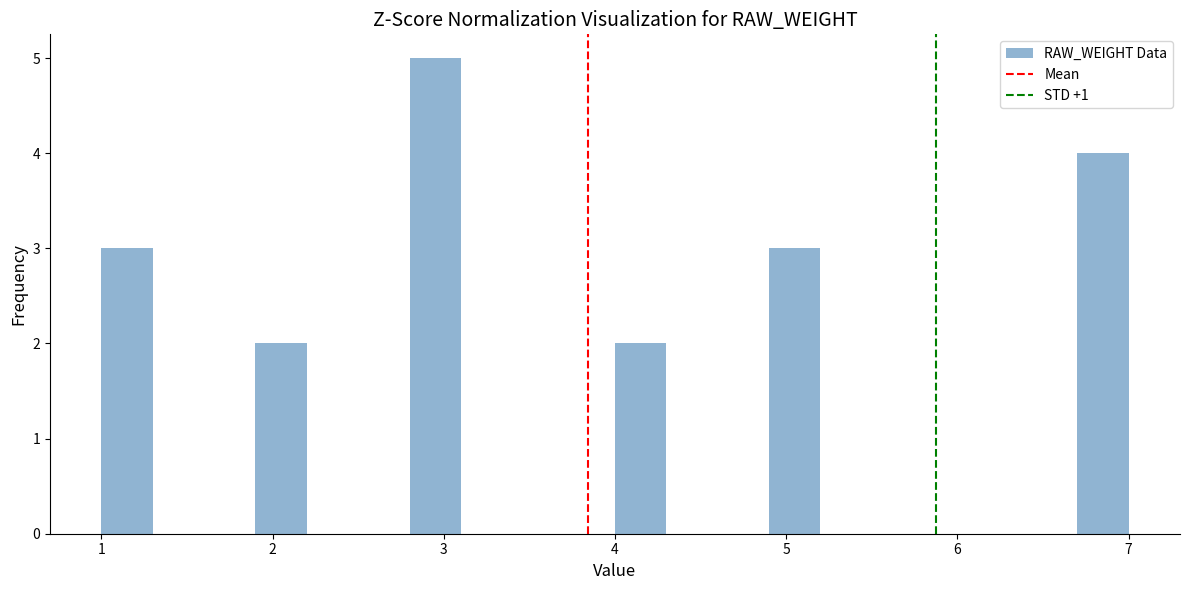

Around what value on the x-axis is the tallest bar? Give the approximate position of its centre, as read against the axis.

3.0